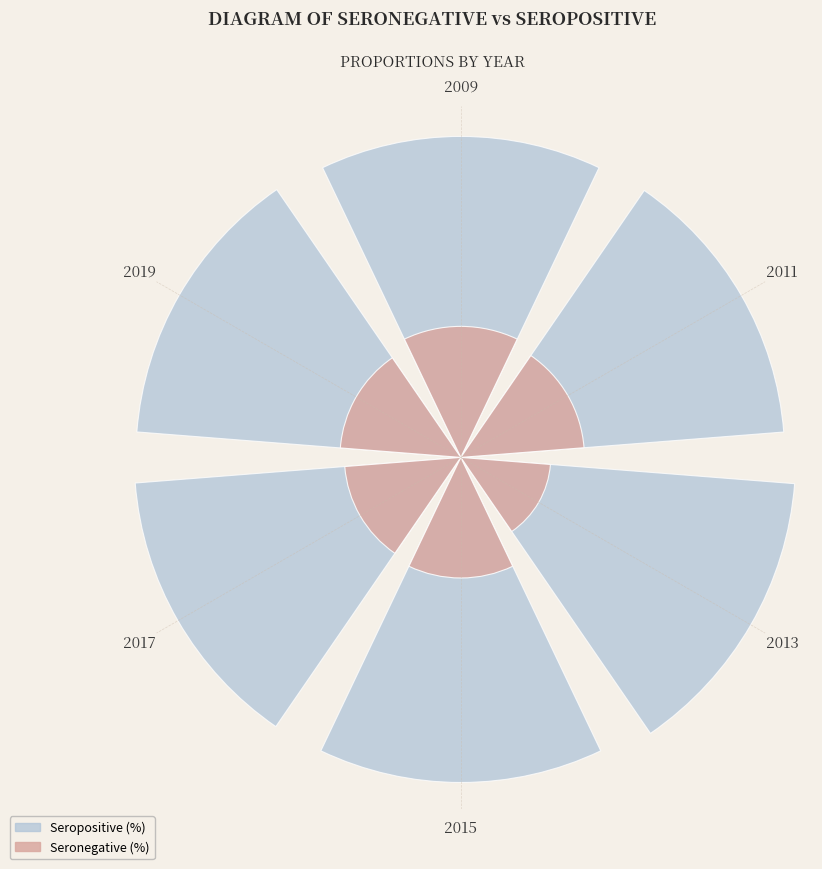

What is the spread (max minus min) of values at 2019?

5.9